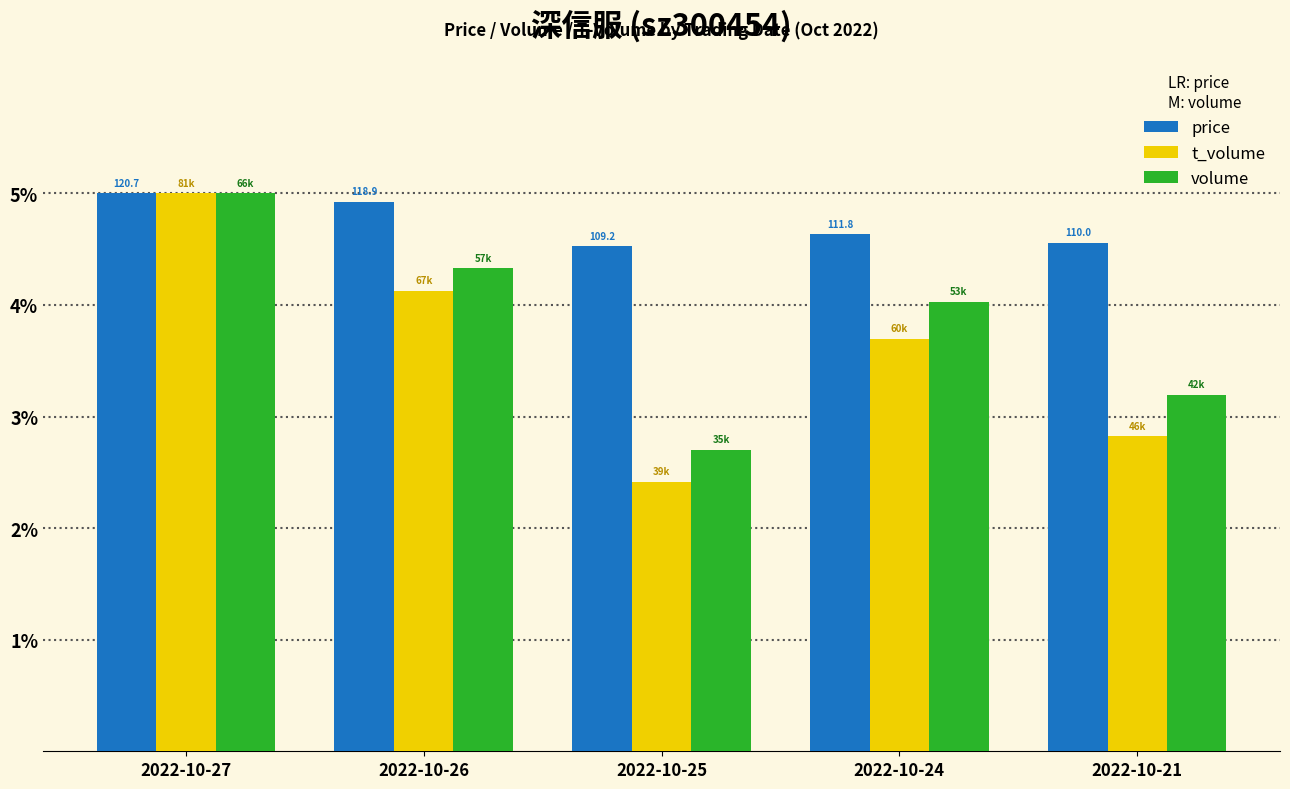

What is the difference between the maximum and minimum values in the price series?

0.5